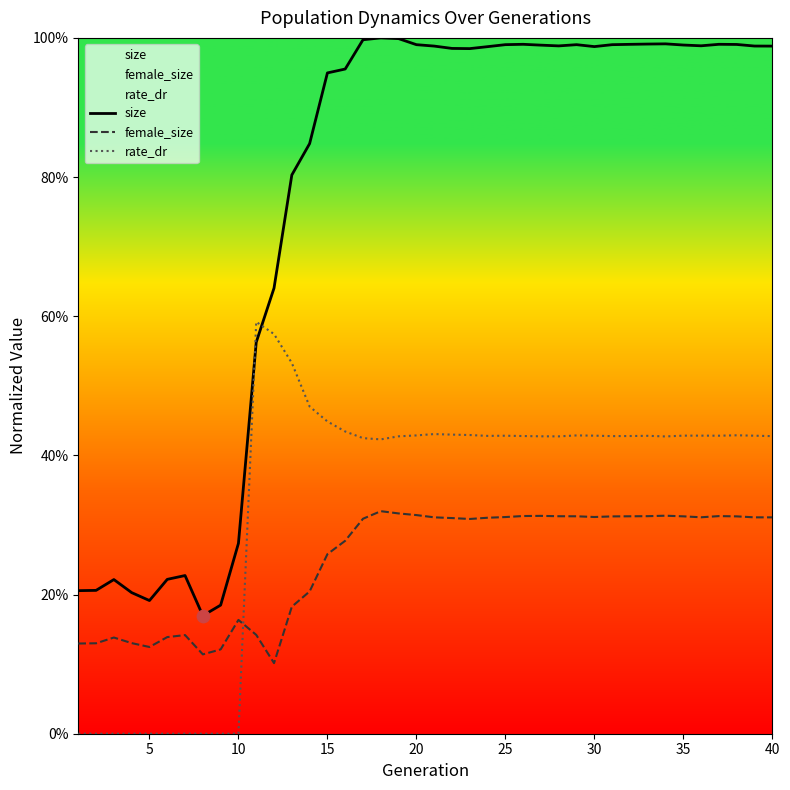

Which series contains the highest Y value?

size